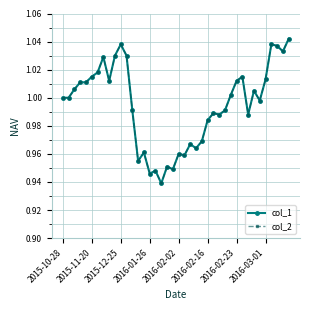

Does the chart have visible grid lines?

Yes